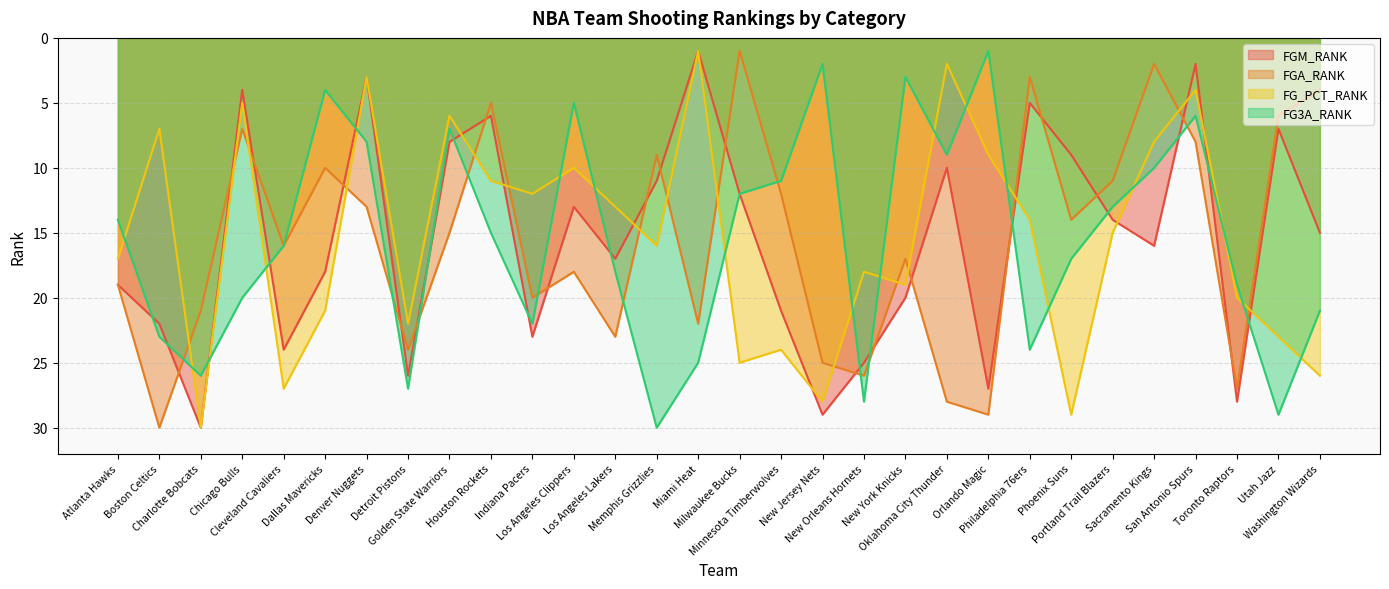

Which series has the largest range (max minus min)?

FGM_RANK